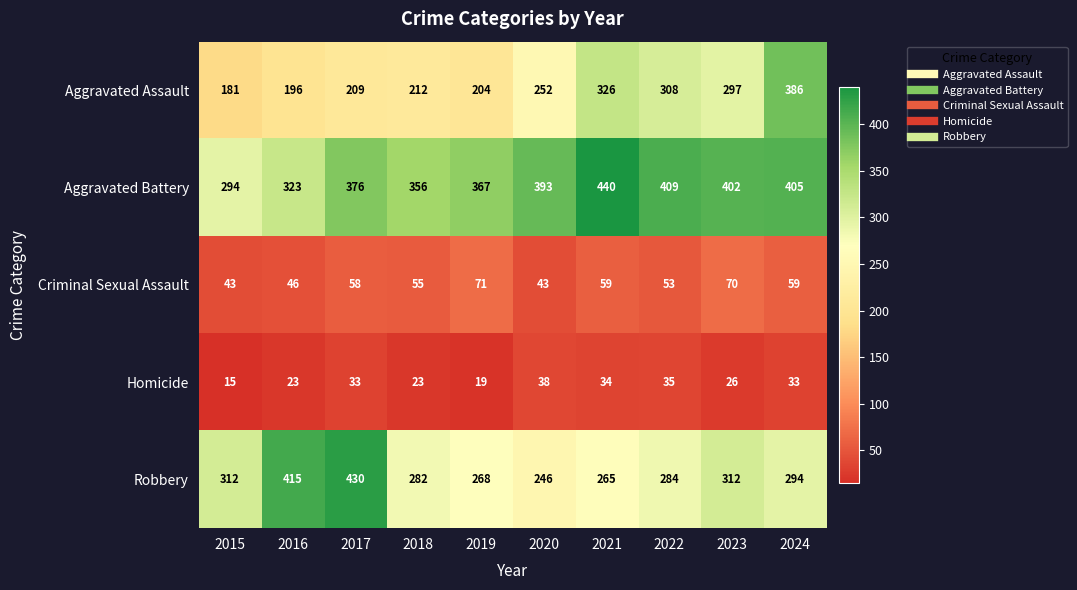

What is the sum of the Homicide values at 2019 and 2024?

52